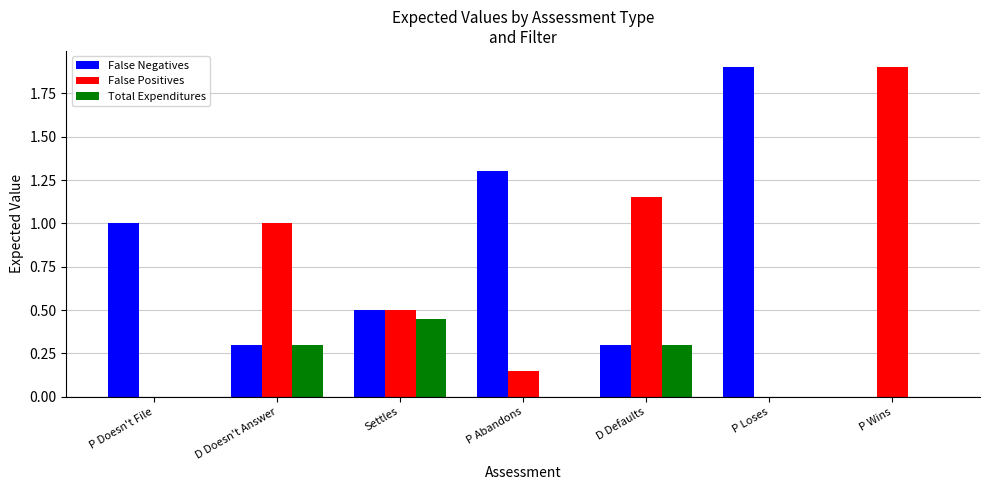

What are all the series names shown in the legend?

False Negatives, False Positives, Total Expenditures